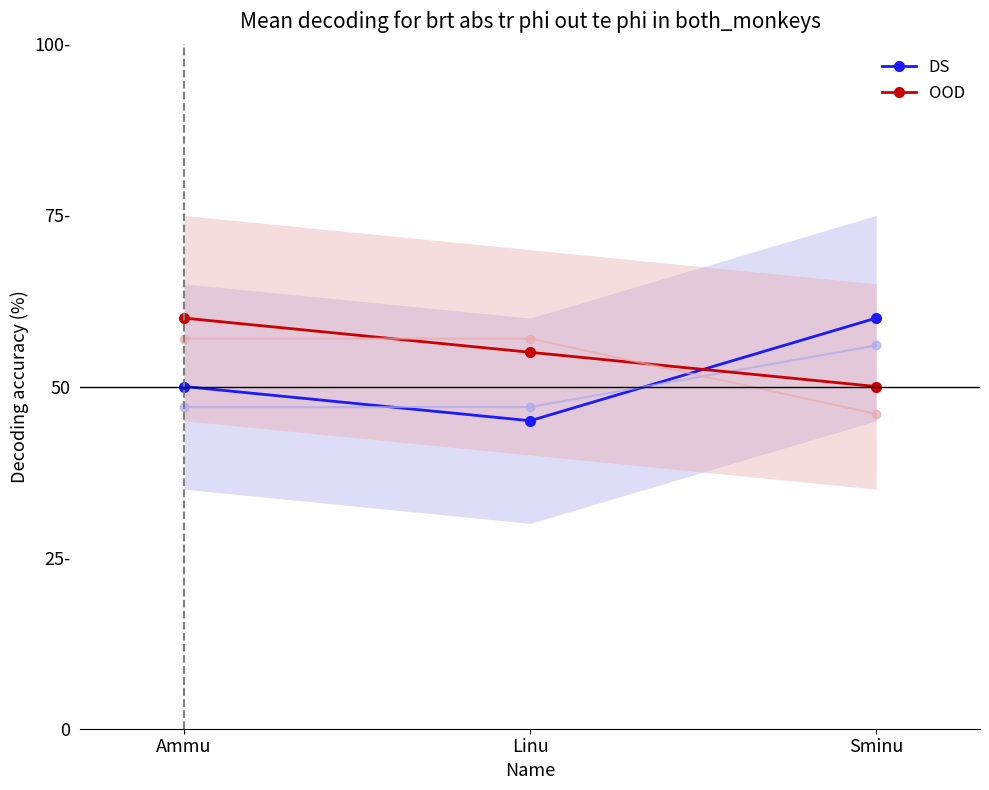

Is the value of OOD_faint at Sminu greater than the value of OOD at Sminu?

No